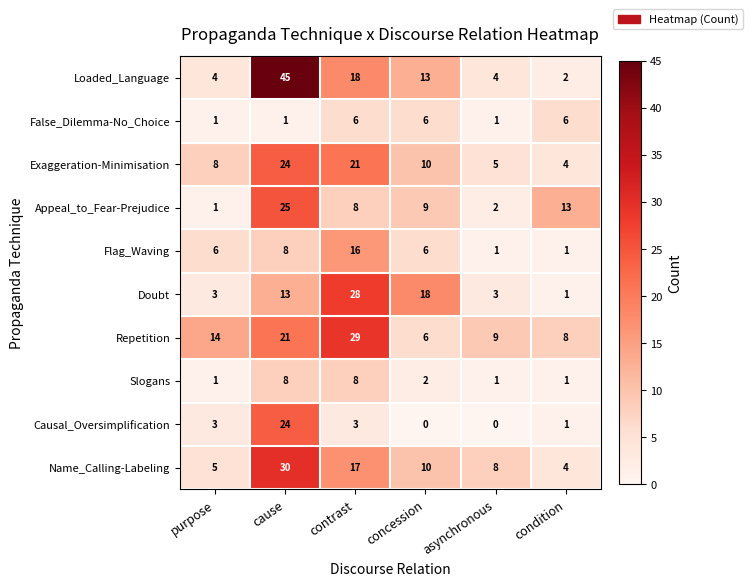

True or false: Slogans has a value of 8 at contrast.

True